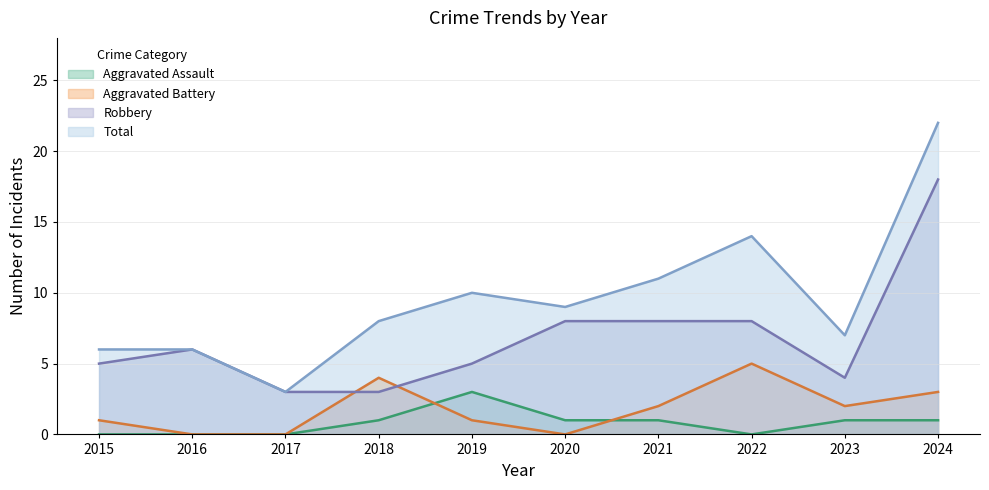

Rank the categories by Aggravated Battery value from lowest to highest.

2016, 2017, 2020, 2015, 2019, 2021, 2023, 2024, 2018, 2022